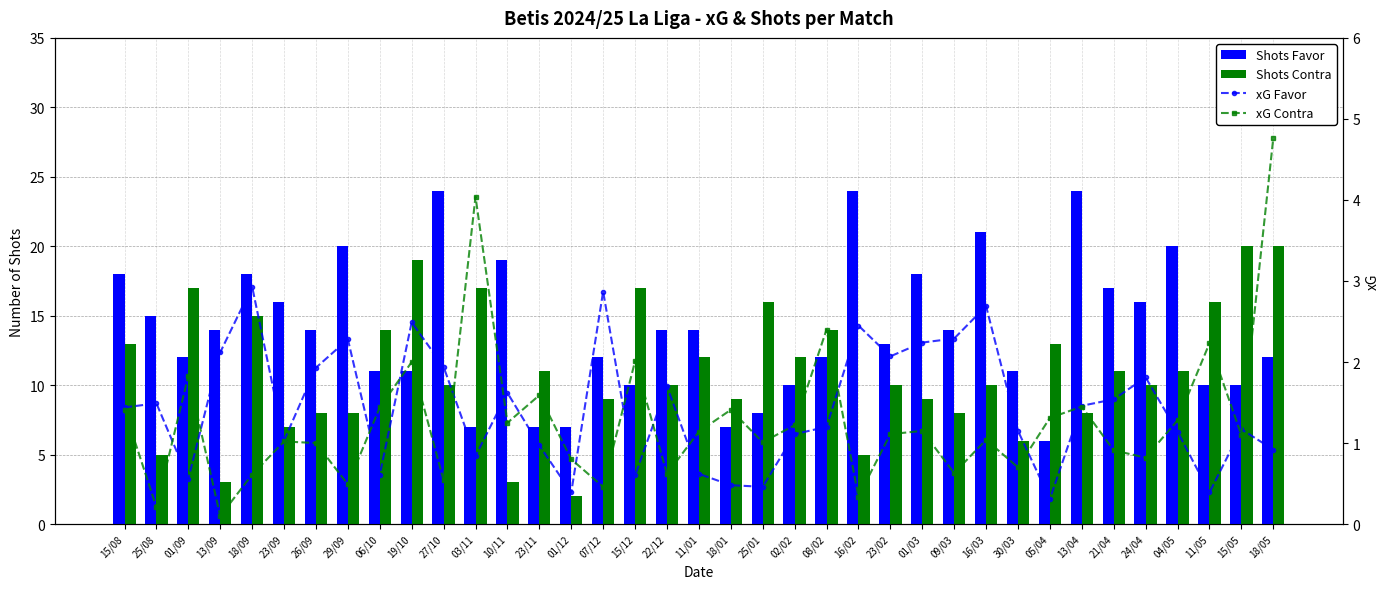

Rank the series by their maximum value, from highest to lowest.

Shots Favor, Shots Contra, xG Contra, xG Favor